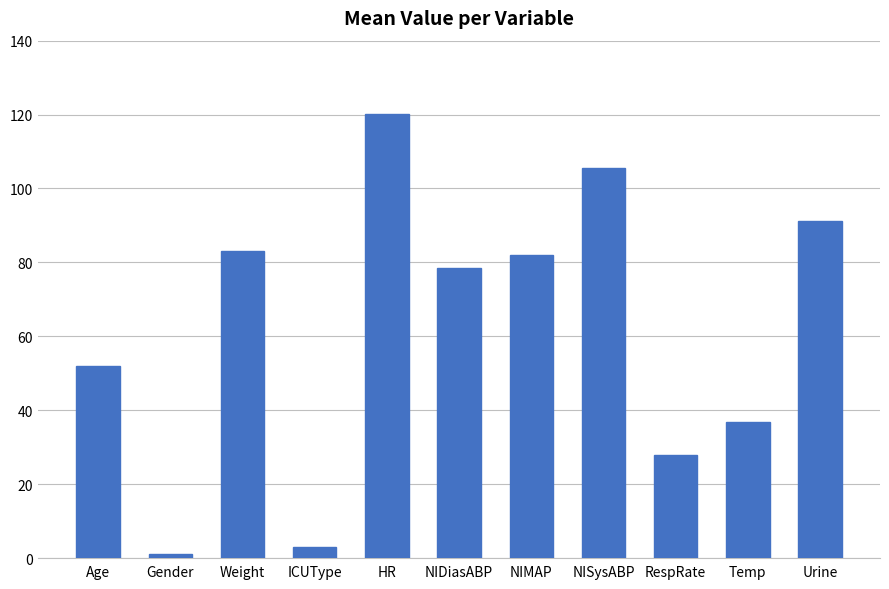

How many values are below 78?

5